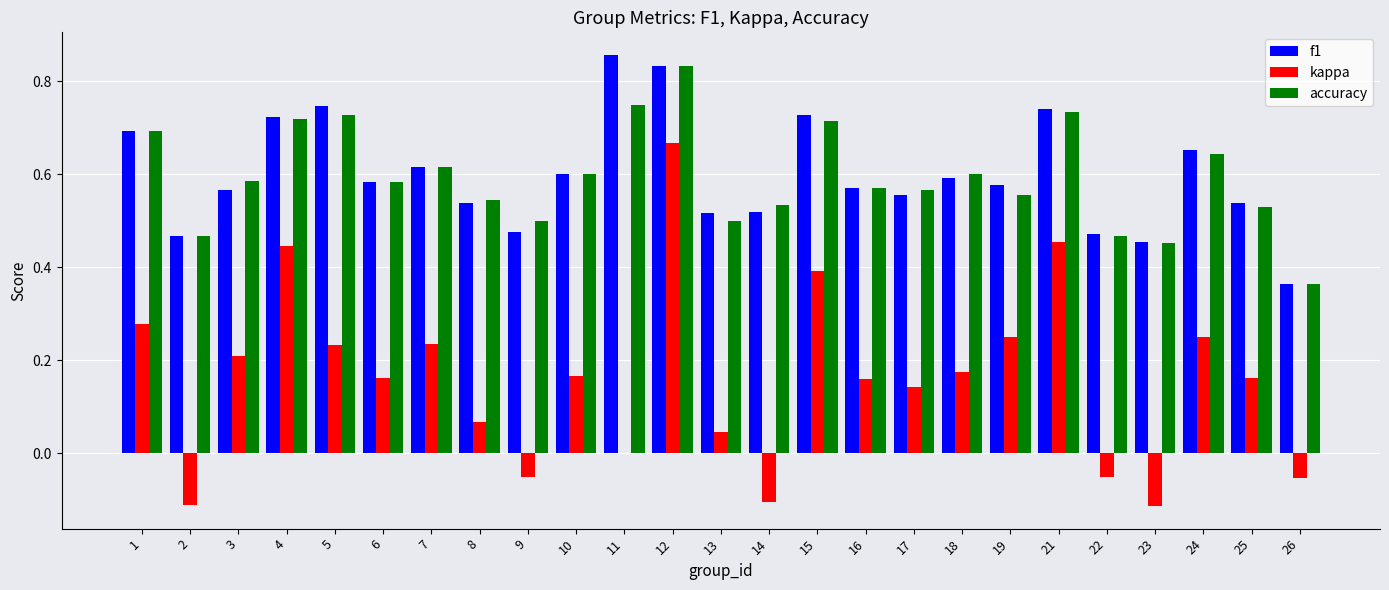

At which category does the chart reach its peak across all series?

11